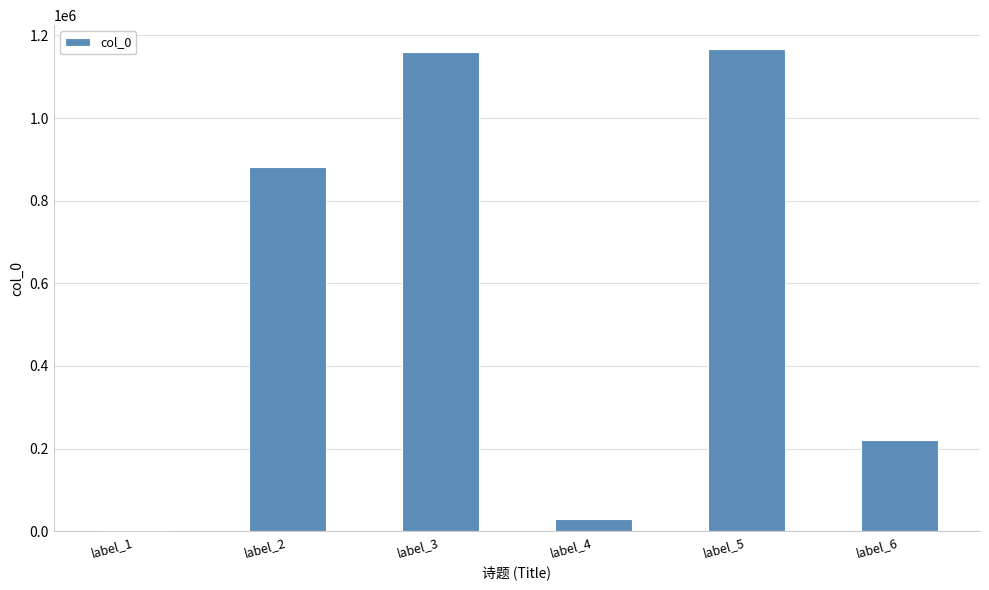

Where is the data nearest to the value 585205?

label_2